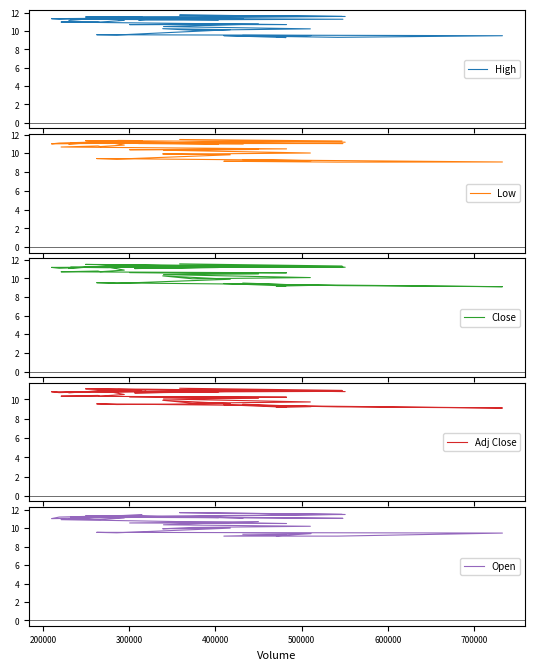

Is it true that Open equals 16.4 at 29?

False